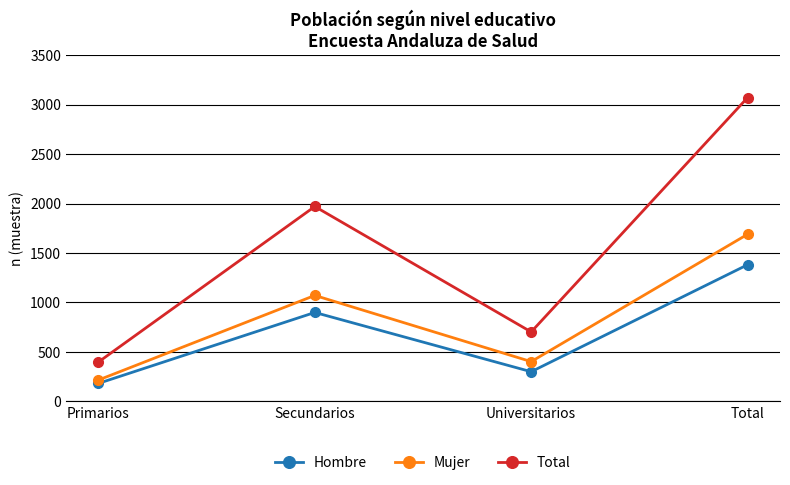

Rank the series by their average value, from lowest to highest.

Hombre, Mujer, Total